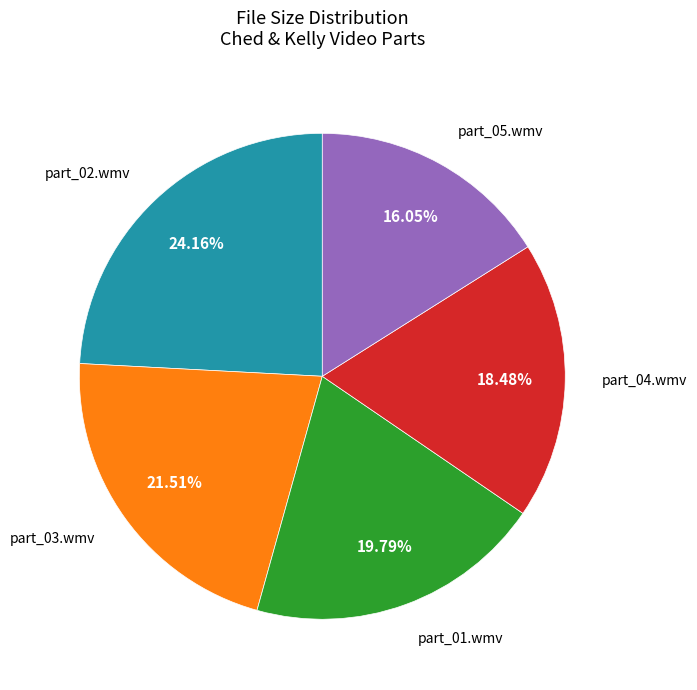

Is there any slice that represents more than half of the pie?

No